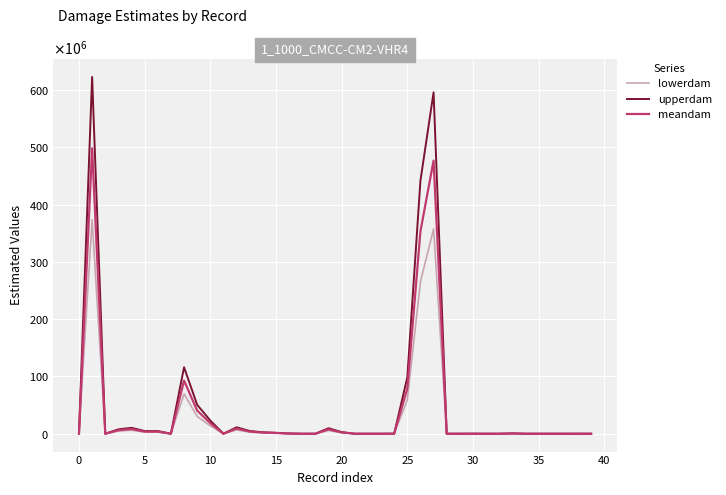

Reading right to left, transcribe all the data shown in this chart.

lowerdam: 0.0	23693.1	8783.5	2303.4	892.1	6971.1	336086.3	10316.8	4093.5	35241.0	761.8	1306.5	357528531.2	265047414.7	59028151.2	59446.5	0.0	0.0	0.0	1723833.8	5757162.4	0.0	0.0	255196.7	990954.6	1518666.3	2889715.3	6754445.5	0.0	13797161.3	30304090.2	69598013.1	0.0	2810107.4	2810107.4	6198054.4	4609399.4	0.0	373723013.2	0.0
upperdam: 0.0	39488.4	14639.1	3839.1	1486.9	11618.5	560143.9	17194.7	6822.4	58734.9	1269.7	2177.4	595880885.3	441745691.2	98380252.0	99077.4	0.0	0.0	0.0	2873056.4	9595270.7	0.0	0.0	425327.8	1651590.9	2531110.5	4816192.2	11257409.1	0.0	22995268.8	50506817.0	115996688.5	0.0	4683512.3	4683512.3	10330090.6	7682332.4	0.0	622871688.6	0.0
meandam: 0.0	31590.8	11711.3	3071.2	1189.5	9294.8	448115.1	13755.8	5457.9	46987.9	1015.8	1742.0	476704708.3	353396553.0	78704201.6	79261.9	0.0	0.0	0.0	2298445.1	7676216.5	0.0	0.0	340262.2	1321272.8	2024888.4	3852953.8	9005927.3	0.0	18396215.1	40405453.6	92797350.8	0.0	3746809.8	3746809.8	8264072.5	6145865.9	0.0	498297350.9	0.0